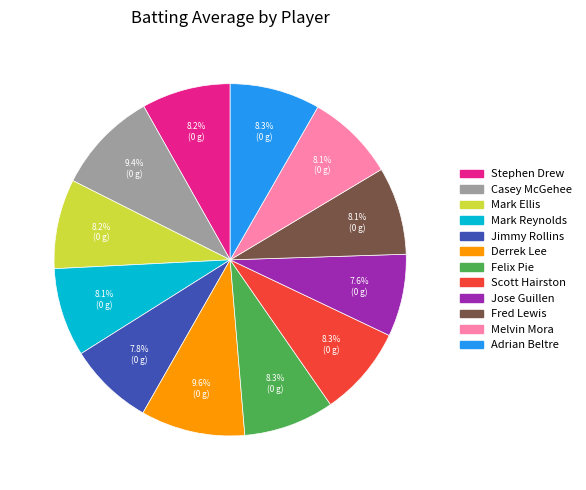

True or false: Adrian Beltre accounts for 1% of the total.

False